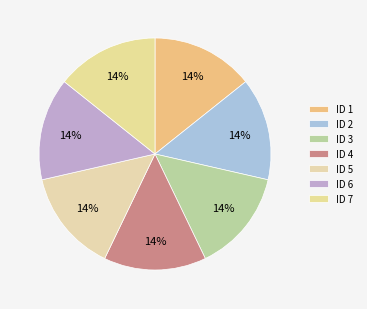

Count the number of slices in the pie.

7